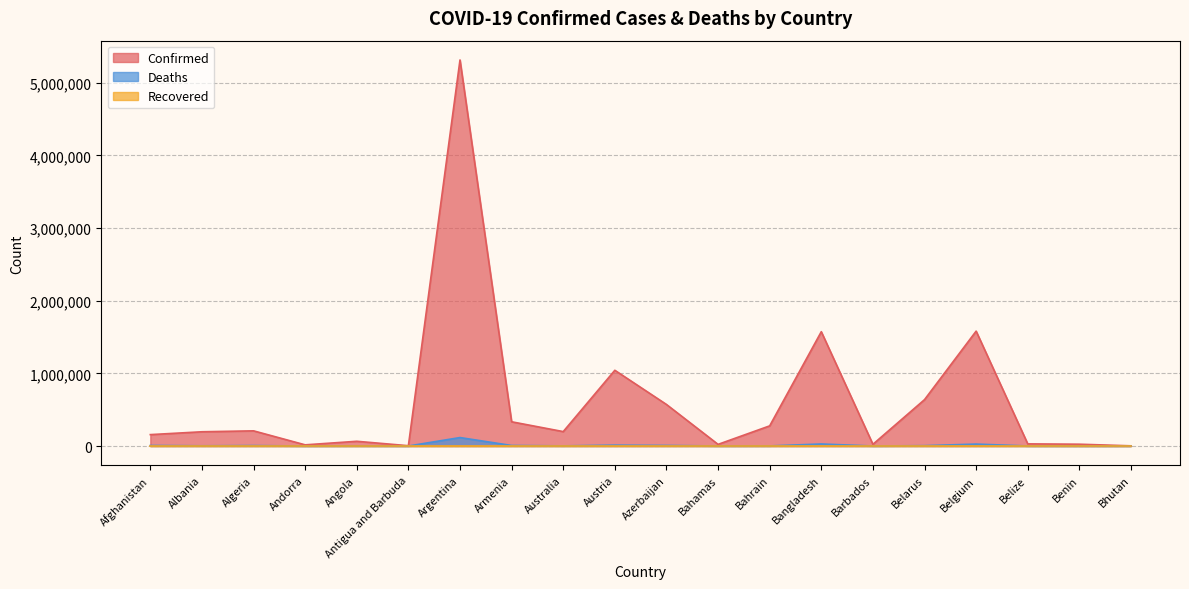

Which series has the largest total across all categories?

Confirmed